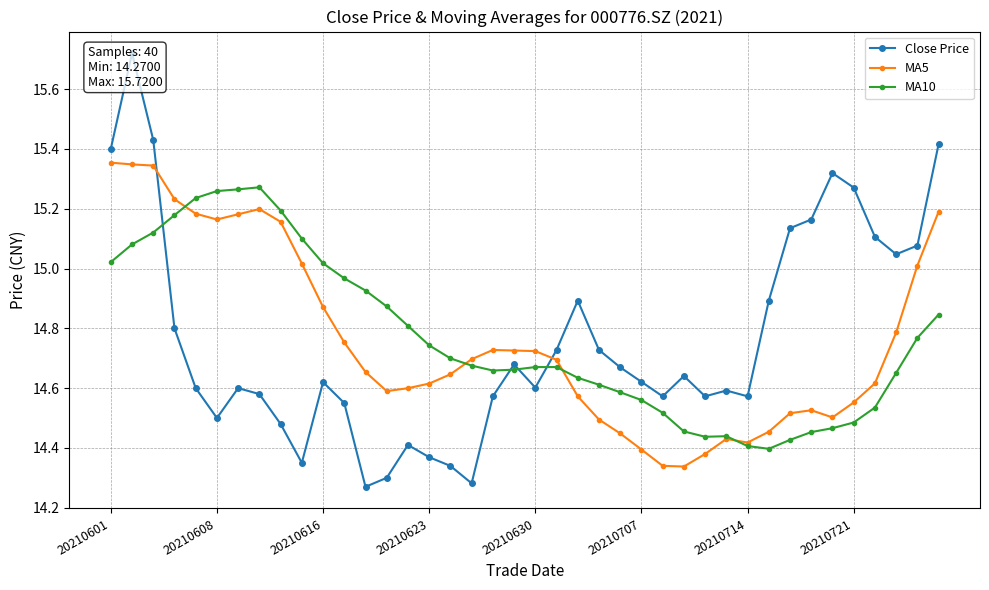

What is the maximum value for Close Price?

15.7